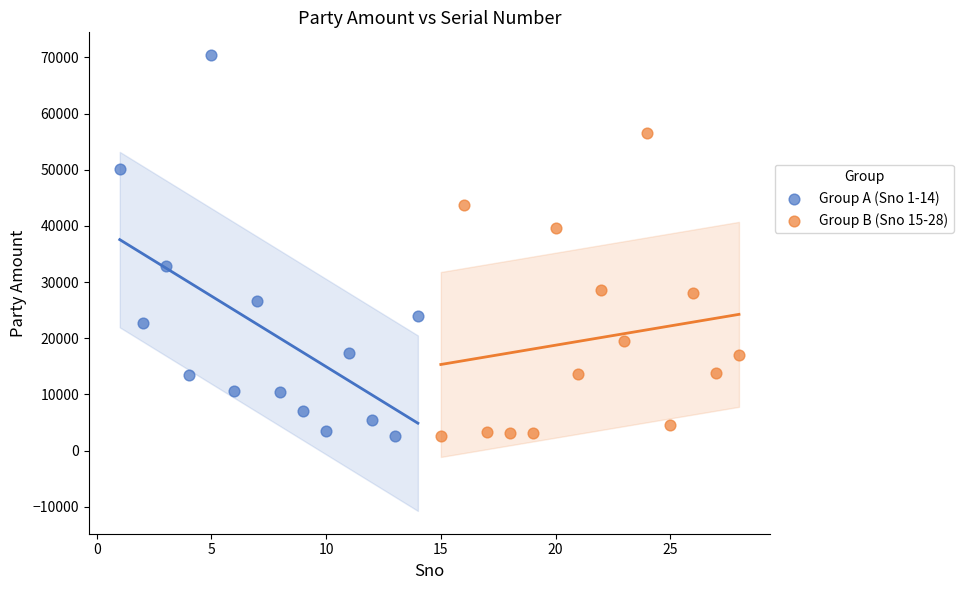

Which series contains the highest Y value?

Group A (Sno 1-14)